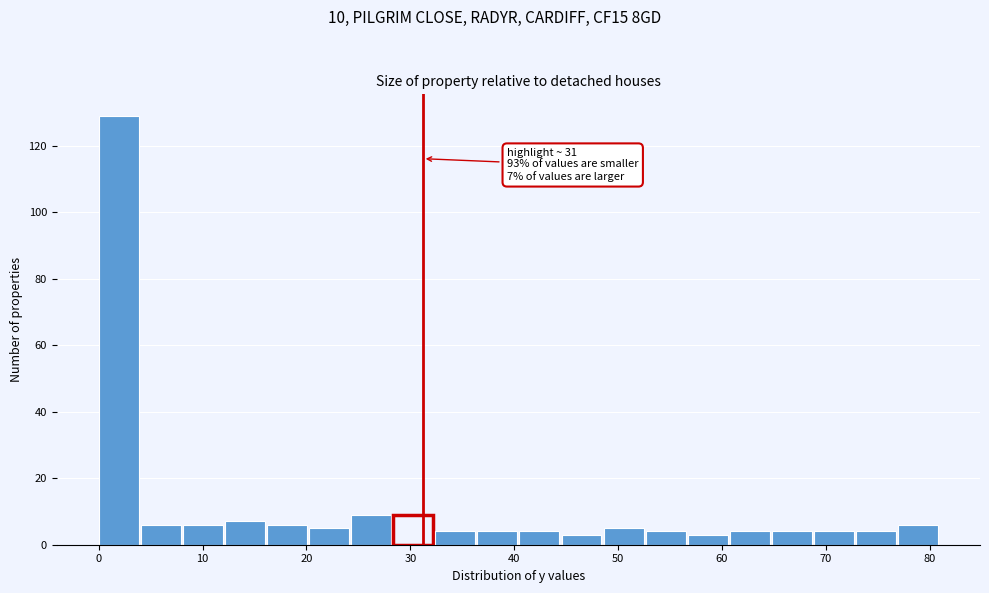

Which range on the x-axis has the tallest bar?

0 to 4